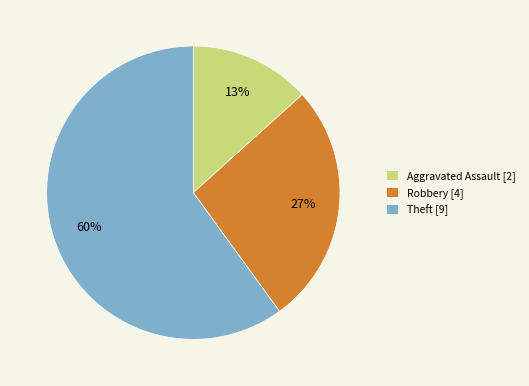

Is there a majority slice in this chart?

Yes